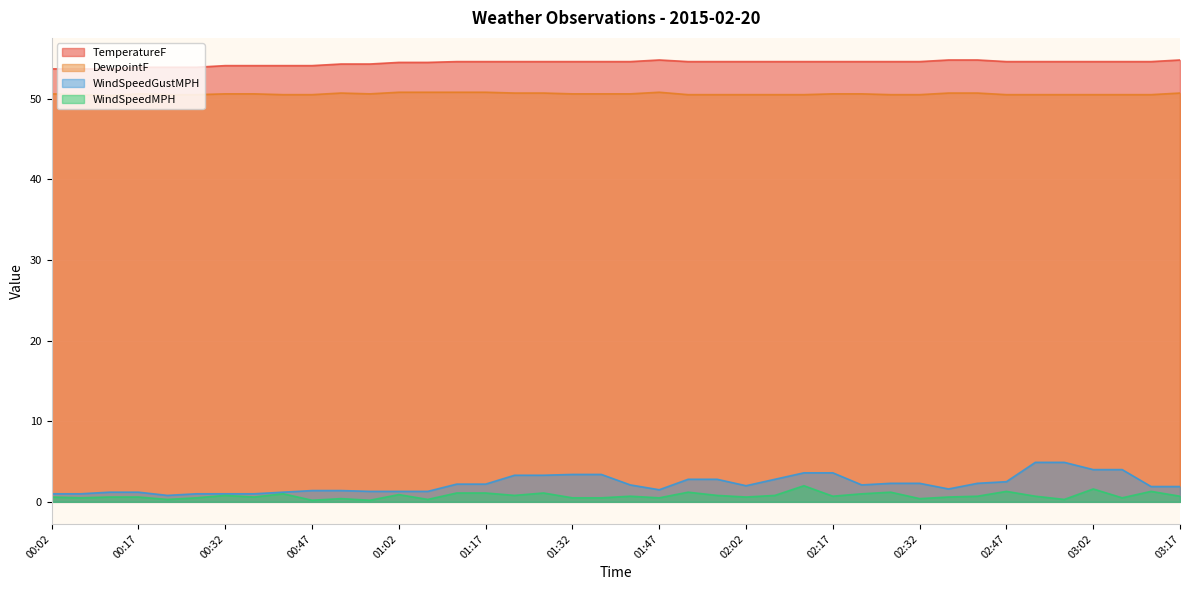

Between 00:37 and 03:02, which series saw the biggest shift?

WindSpeedGustMPH